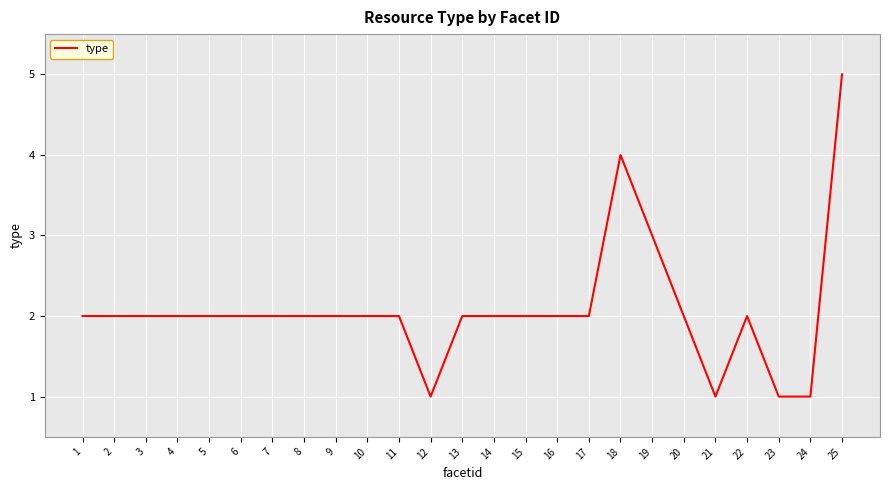

Which category has the highest value across all series?

25